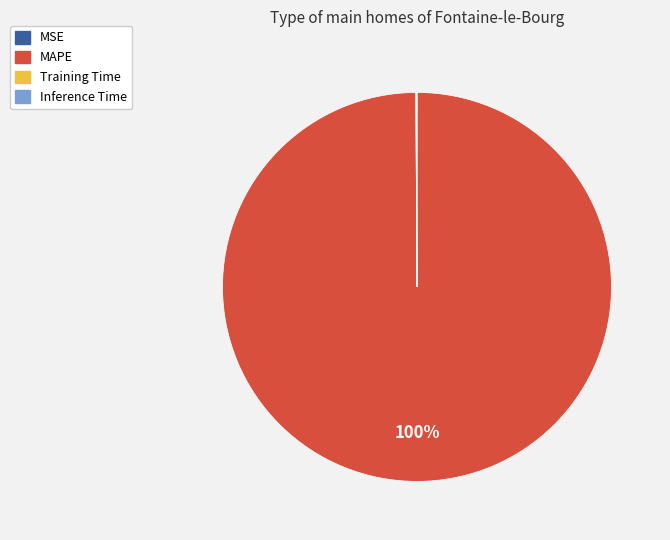

Which category has the biggest portion of the pie?

MAPE